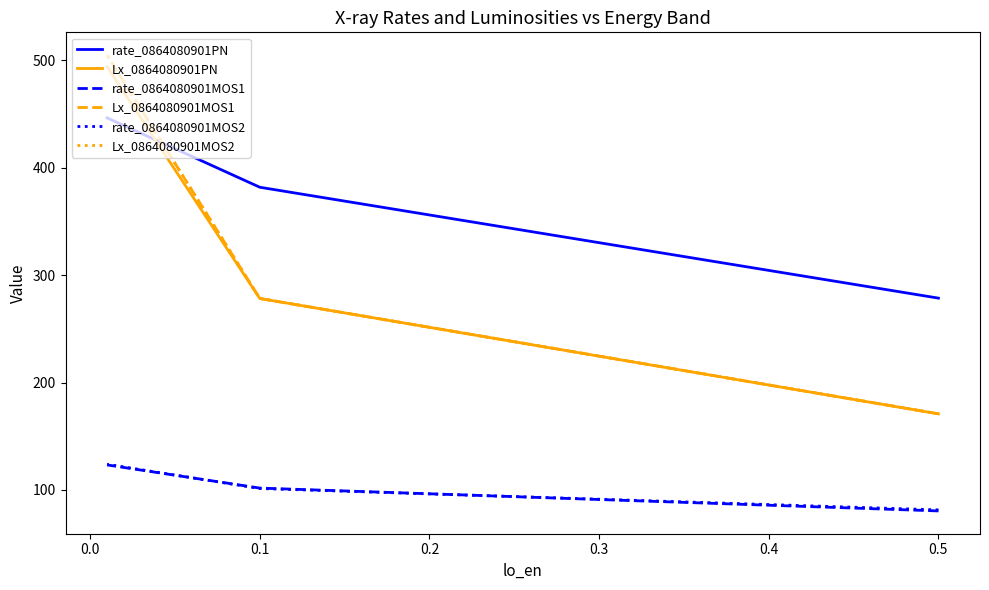

What are all the series names shown in the legend?

rate_0864080901PN, Lx_0864080901PN, rate_0864080901MOS1, Lx_0864080901MOS1, rate_0864080901MOS2, Lx_0864080901MOS2